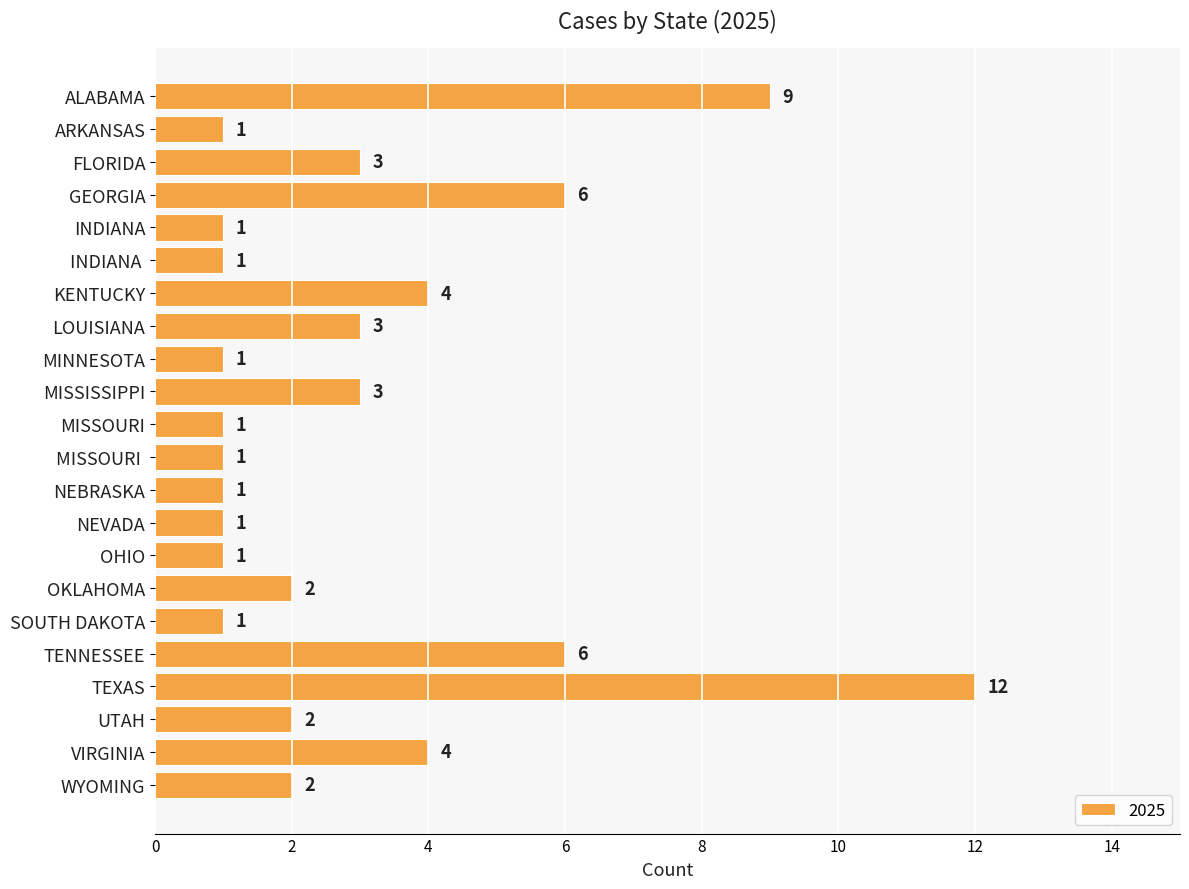

What is the label of the 12th bar from the top?

MISSOURI 